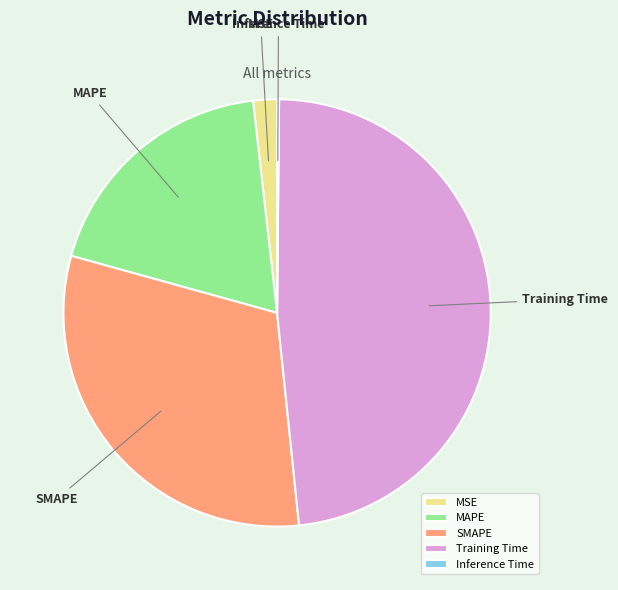

What is the largest slice in the pie chart?

Training Time